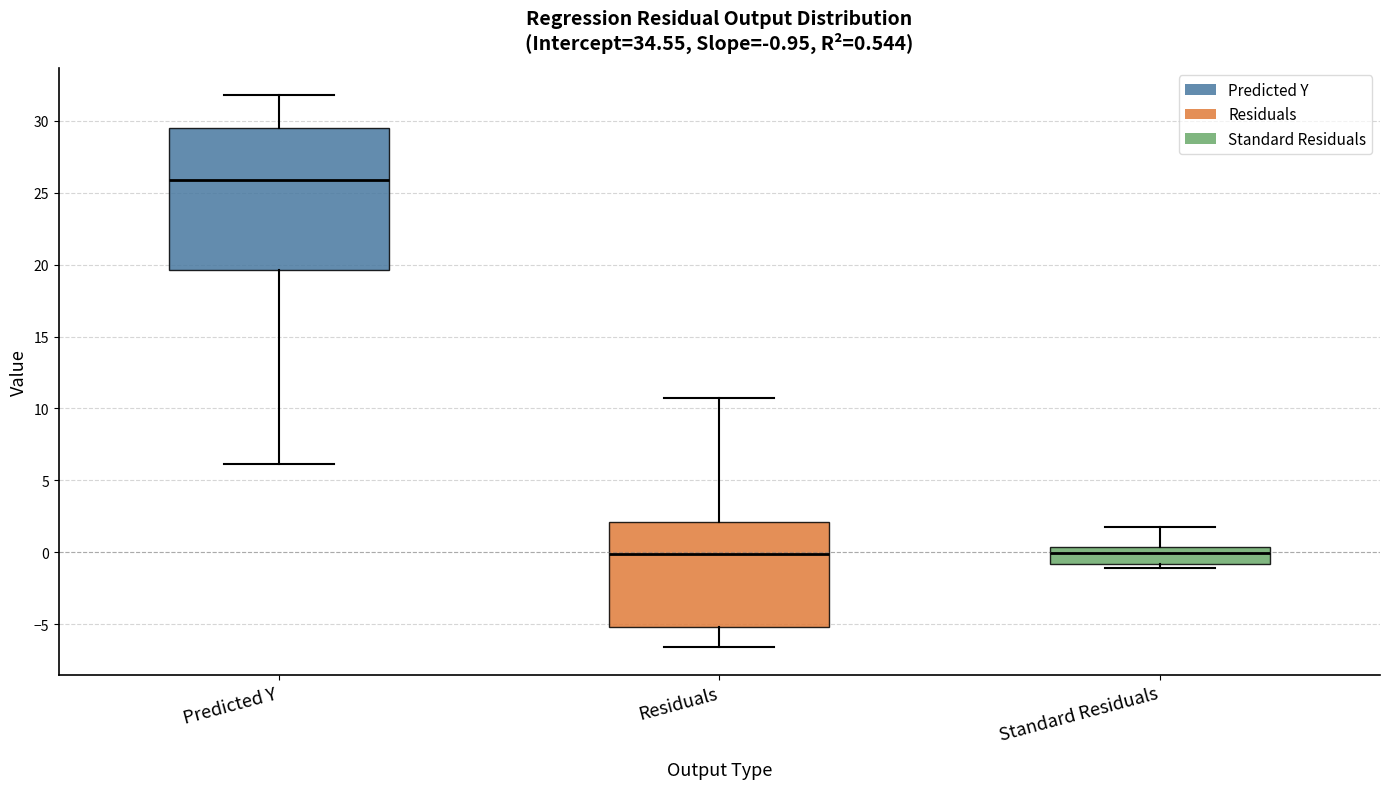

Which box is the tallest, from its lower edge to its upper edge?

Predicted Y